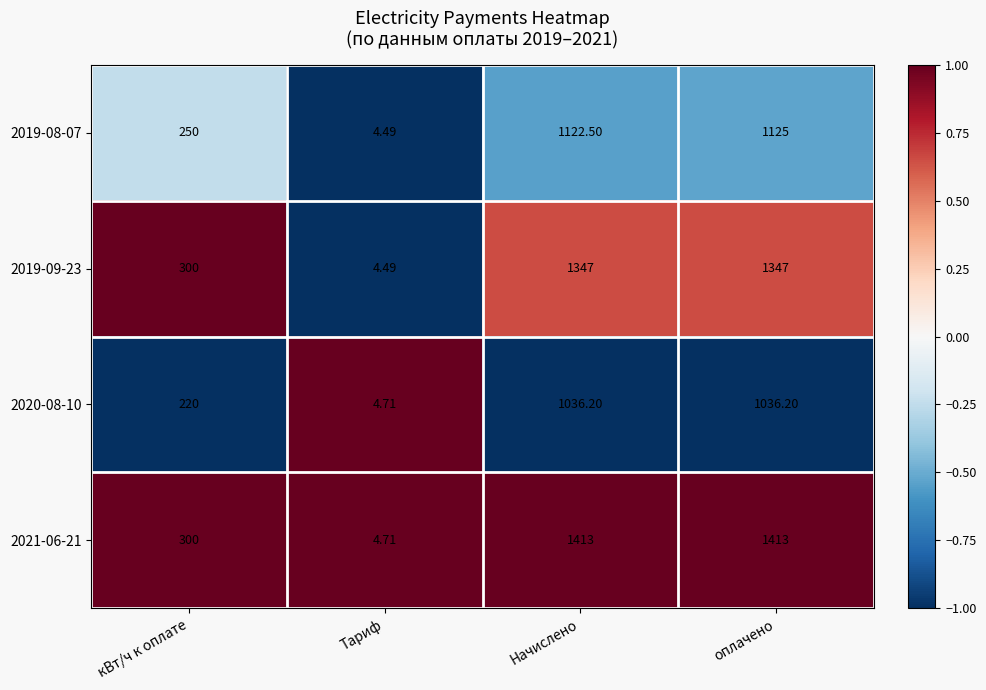

At which category does the chart reach its minimum across all series?

Тариф